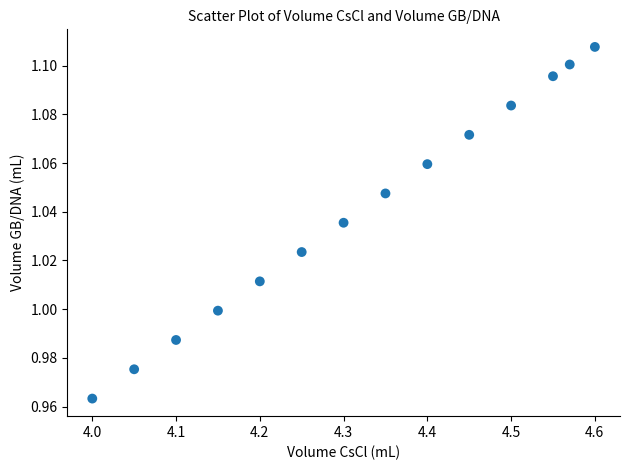

What is the range of X values (max minus min)?

0.6